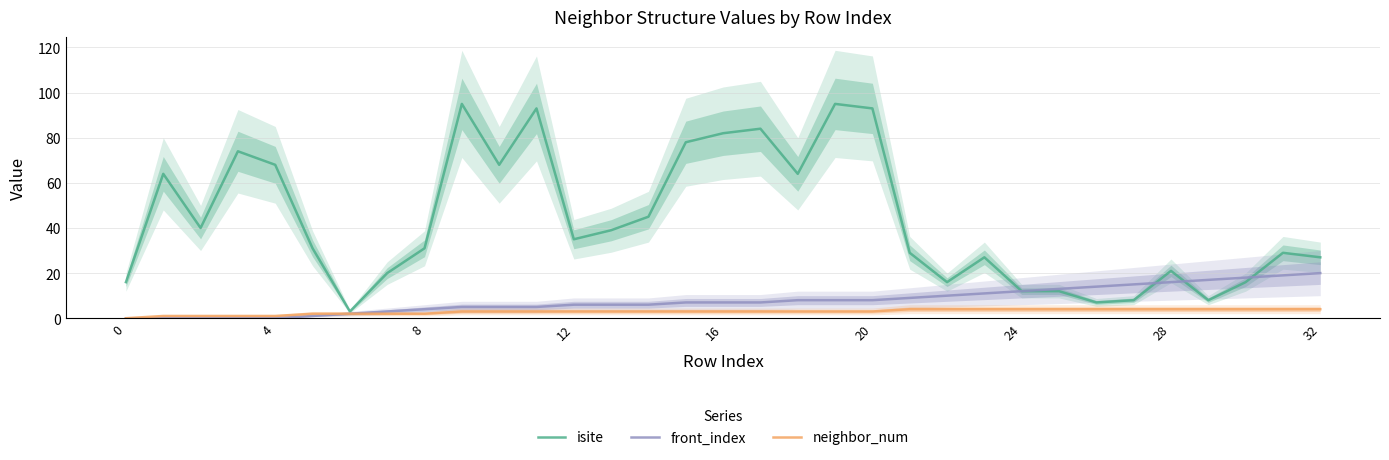

At how many categories does at least one series exceed 29?

18